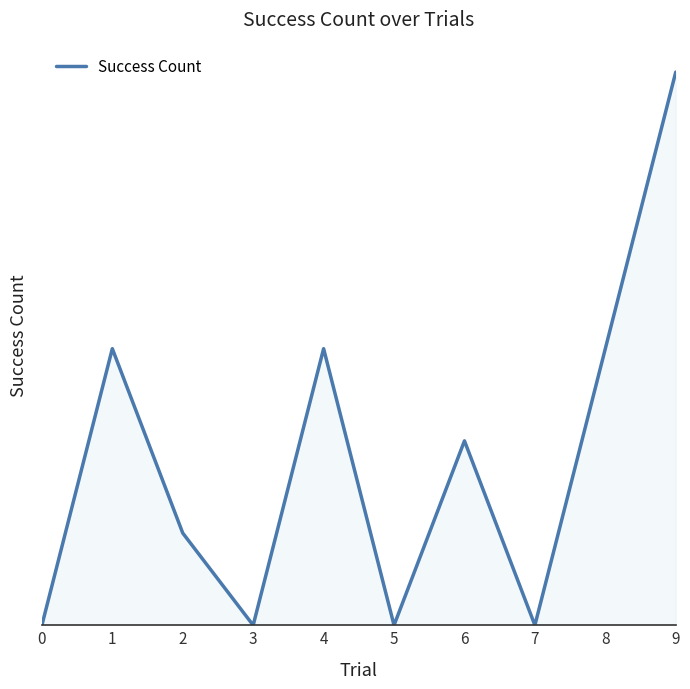

Does the chart display data point markers on the line(s)?

No